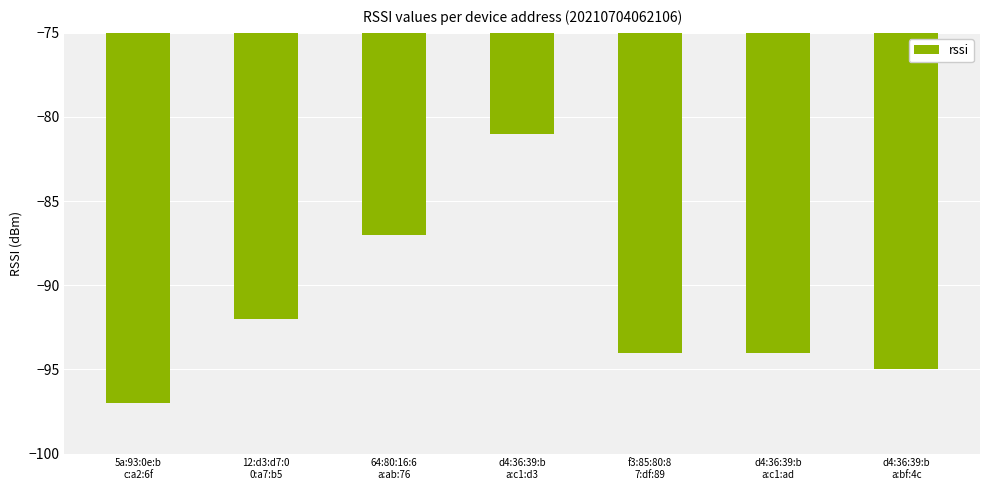

Reading right to left, transcribe all the data shown in this chart.

-95	-94	-94	-81	-87	-92	-97